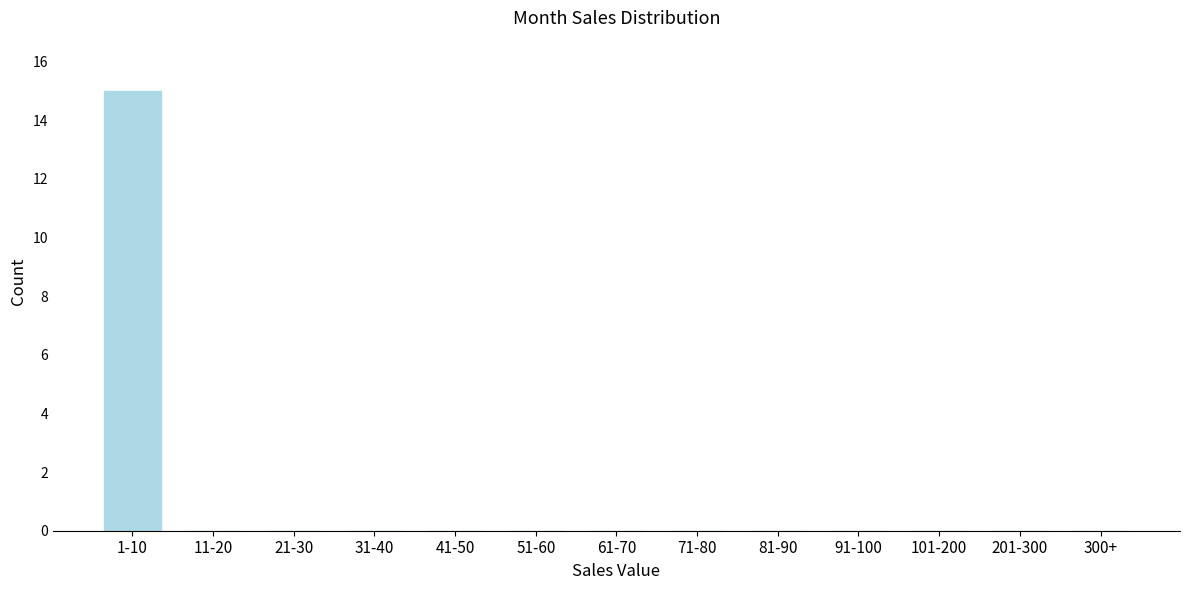

Reading left to right, list all the values displayed in this chart.

1-10=15	11-20=0	21-30=0	31-40=0	41-50=0	51-60=0	61-70=0	71-80=0	81-90=0	91-100=0	101-200=0	201-300=0	300+=0